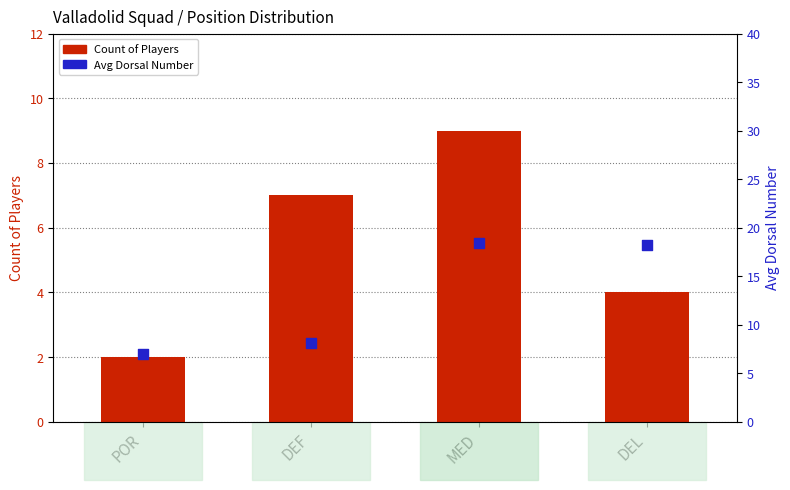

Which series contains the lowest Y value?

Count of Players